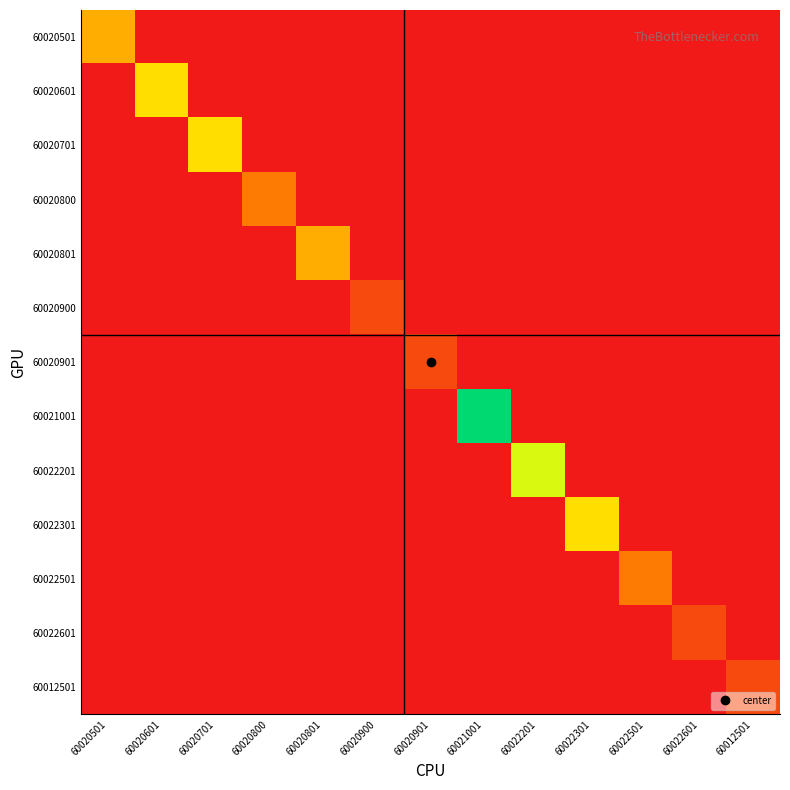

Between 60020900 and 60022301, which series saw the biggest shift?

60022301